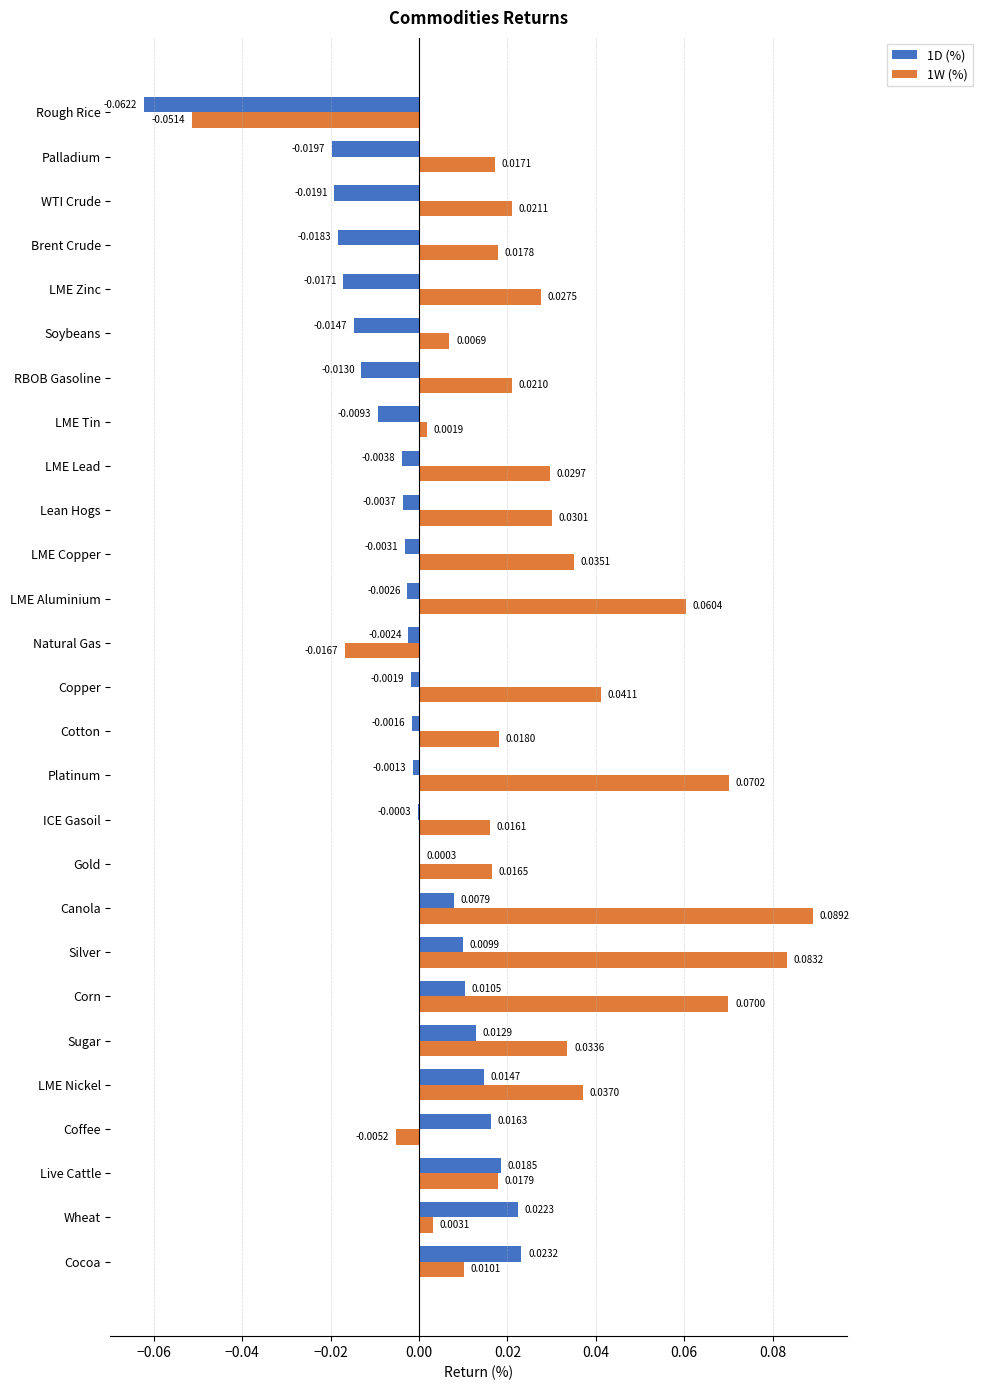

Is the value of 1D (%) at LME Nickel greater than the value of 1W (%) at LME Aluminium?

No